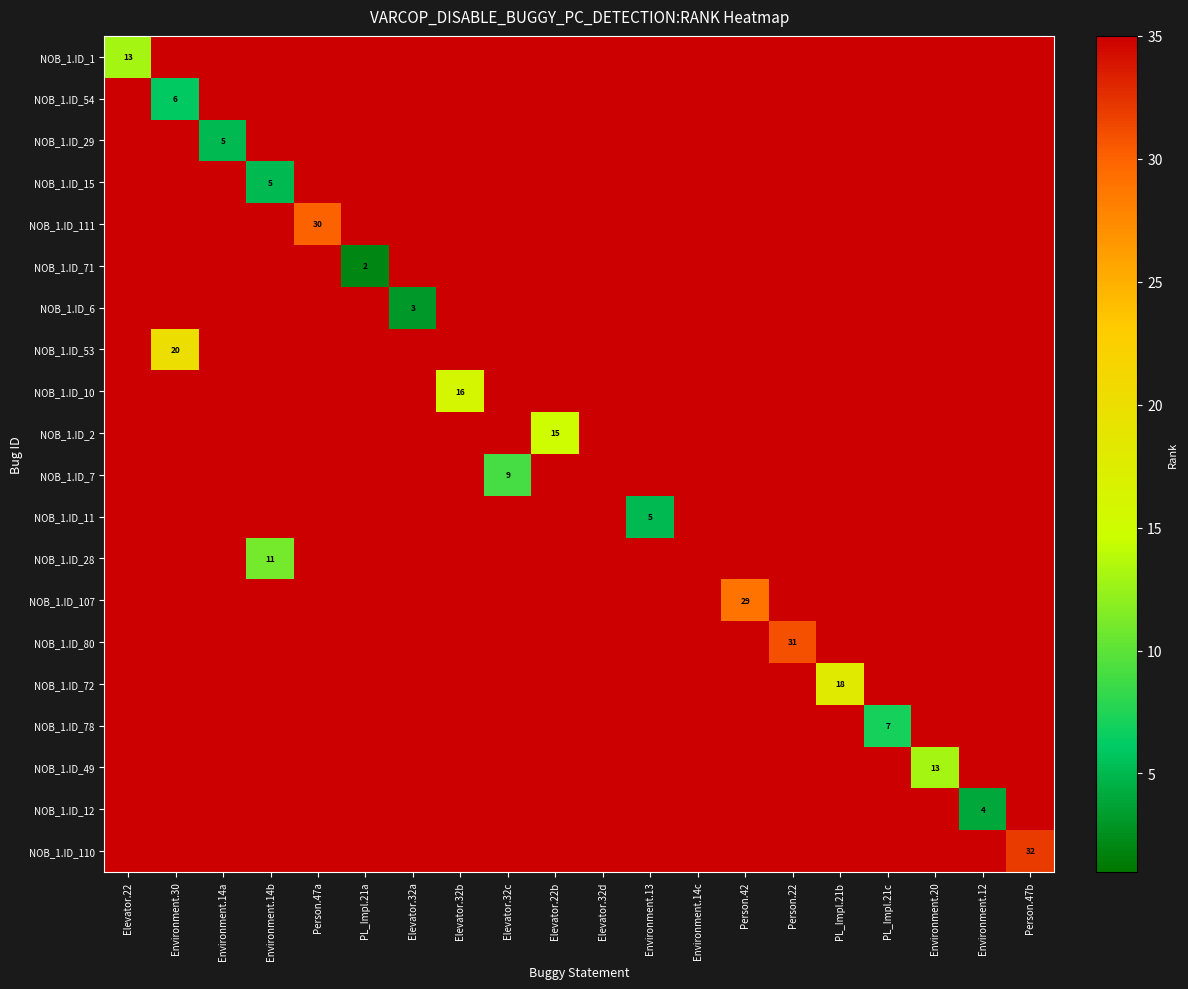

Which category has the lowest value across all series?

PL_Impl.21a